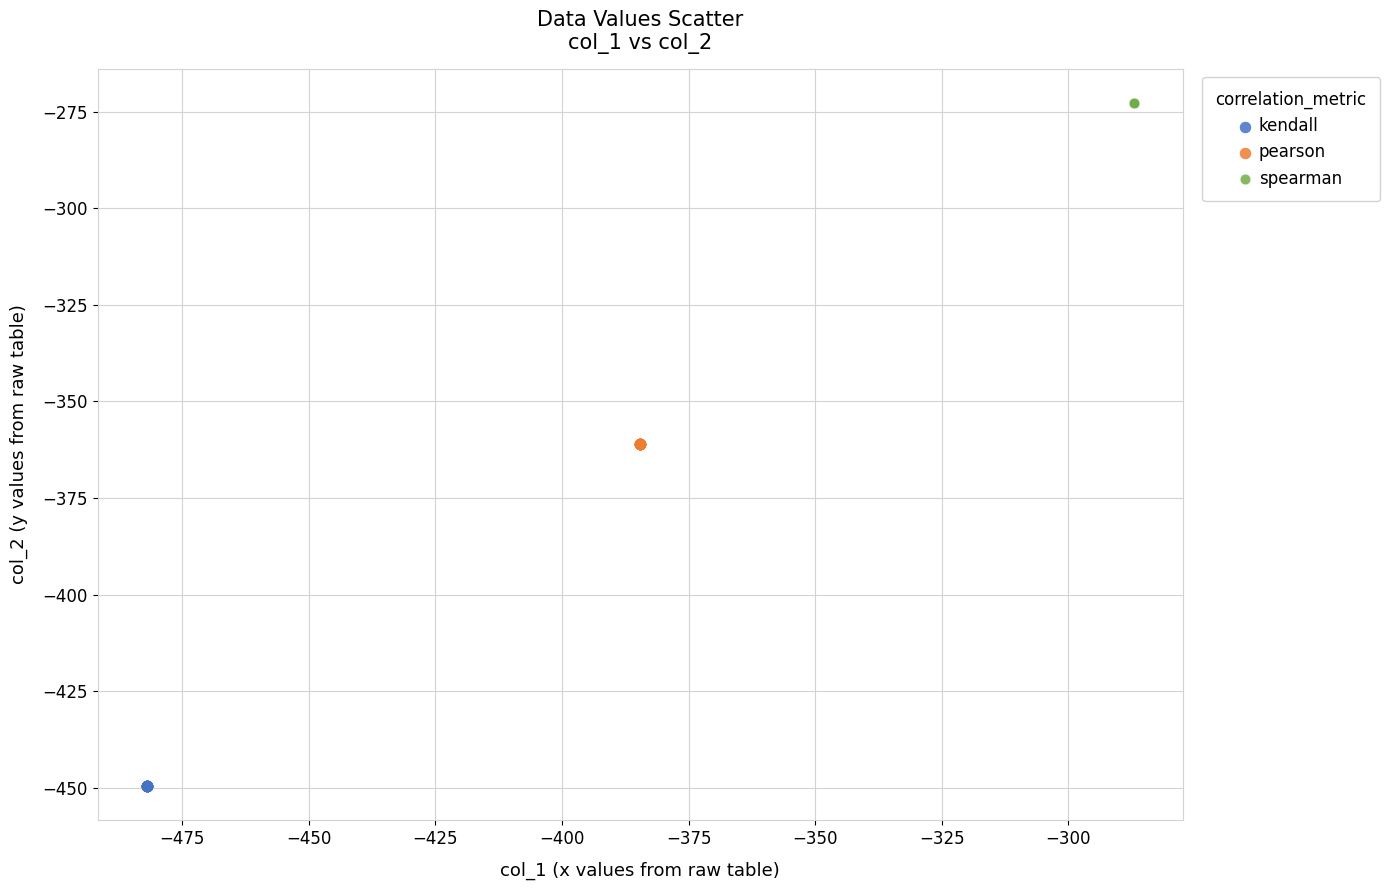

Which series contains the highest Y value?

spearman